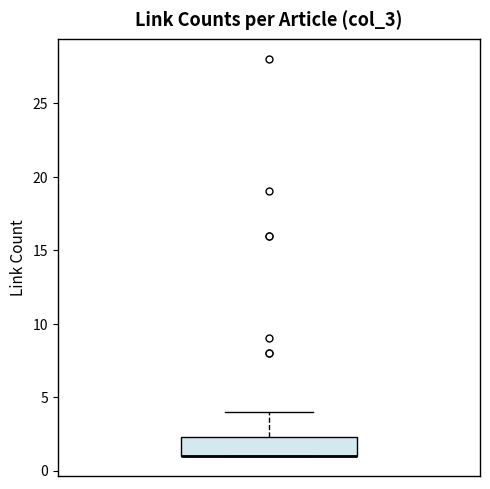

Read this box plot against the y-axis: the position of the median line, the range covered by the box, and the ends of both whiskers. The values are not printed on the chart, so give them approximately, as read against the axis.

median 1.0 (drawn on the box's lower edge), box 1.0 to 2.5, whiskers 1.0 to 4.0